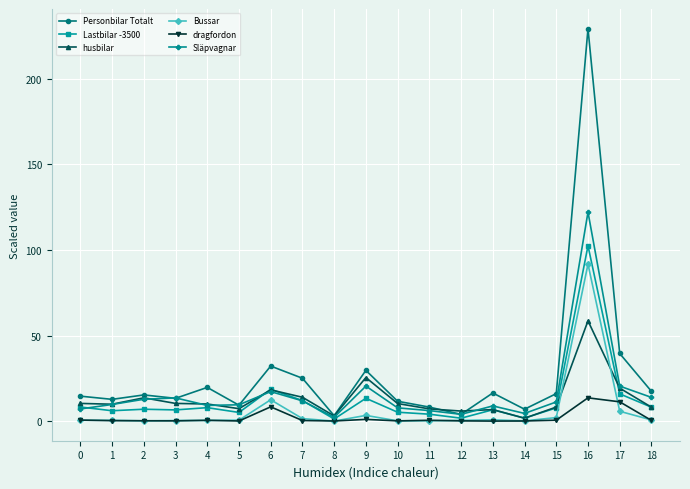

True or false: Personbilar Totalt has a value of 3.9 at 12.

True